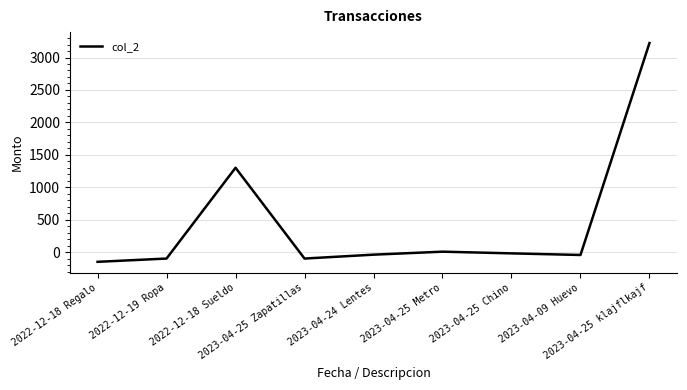

At which category does the chart reach its peak across all series?

2023-04-25 klajflkajf